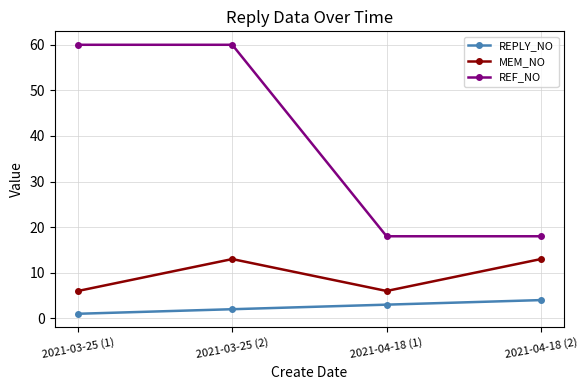

What is the label of the 1st point from the right?

2021-04-18 (2)